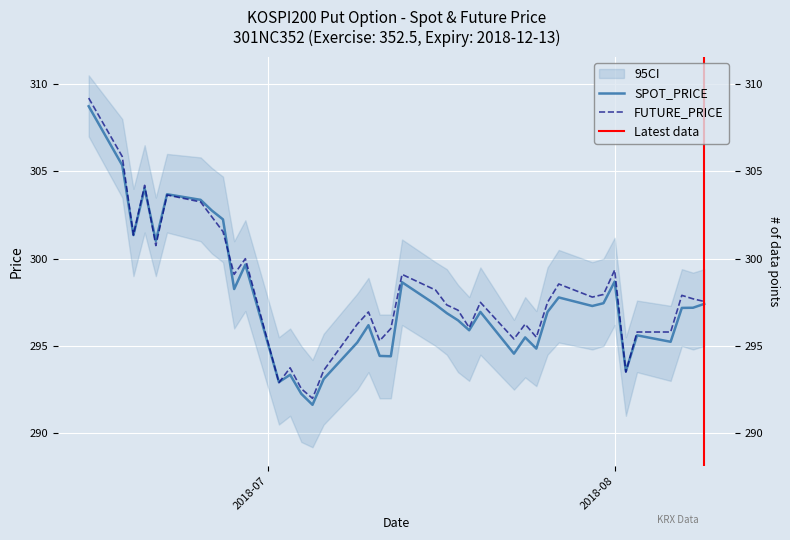

How many categories are shown in the chart?

40